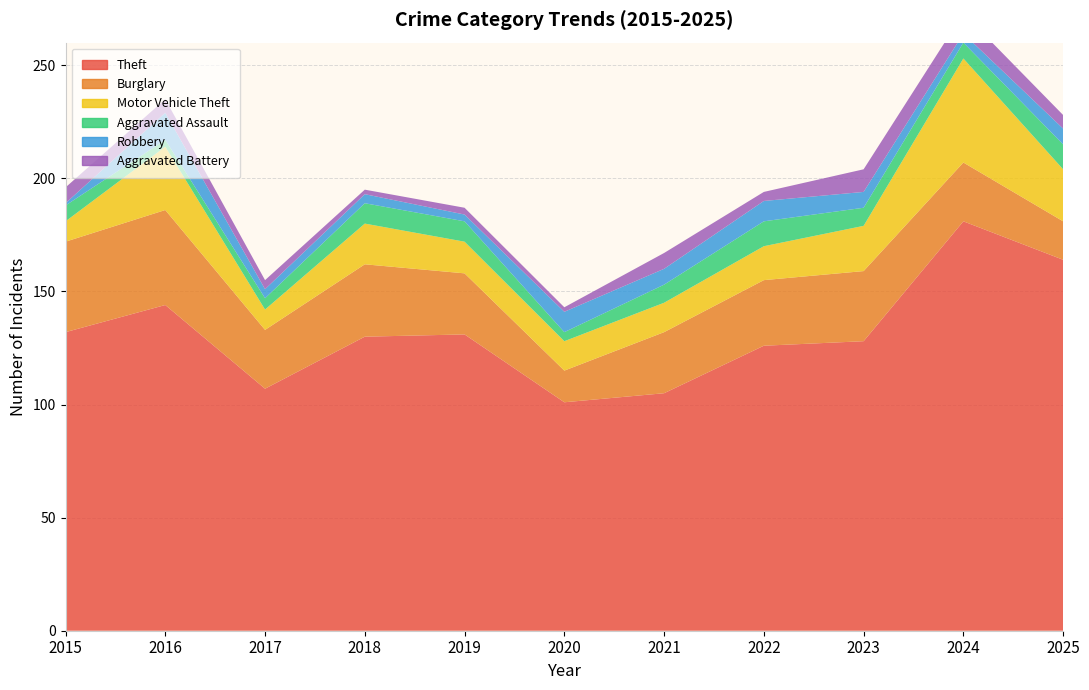

Reading left to right, list all the values displayed in this chart.

Theft: 132	144	107	130	131	101	105	126	128	181	164
Burglary: 40	42	26	32	27	14	27	29	31	26	17
Motor Vehicle Theft: 9	28	9	18	14	13	13	15	20	46	23
Aggravated Assault: 7	3	5	9	9	4	8	11	8	7	11
Robbery: 1	12	4	4	3	9	7	9	7	4	7
Aggravated Battery: 7	6	4	2	3	2	7	4	10	9	6